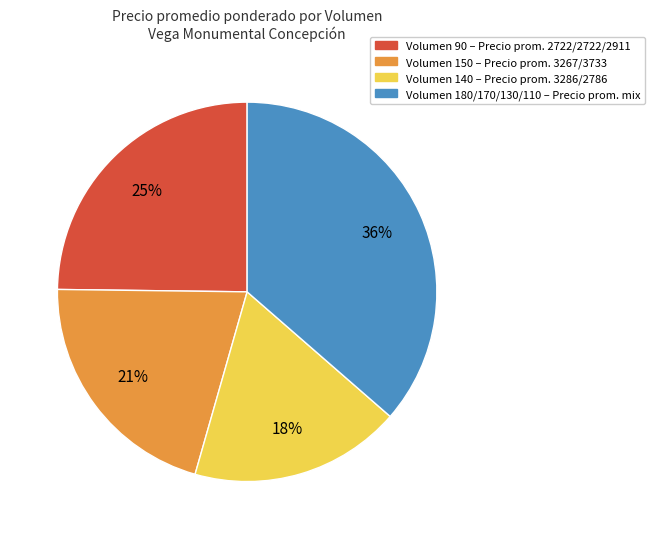

To the nearest percent, what is the average slice percentage?

25%